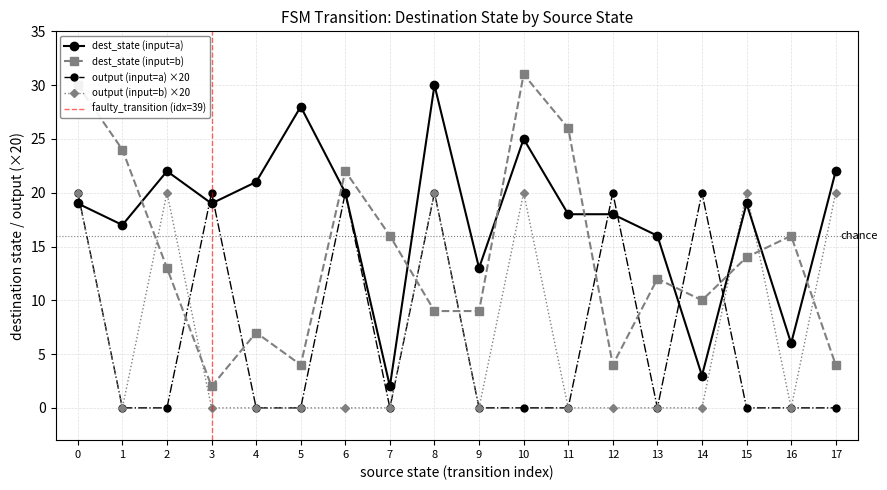

After their last crossing, which series has the higher values: output (input=b) ×20 or dest_state (input=b)?

output (input=b) ×20